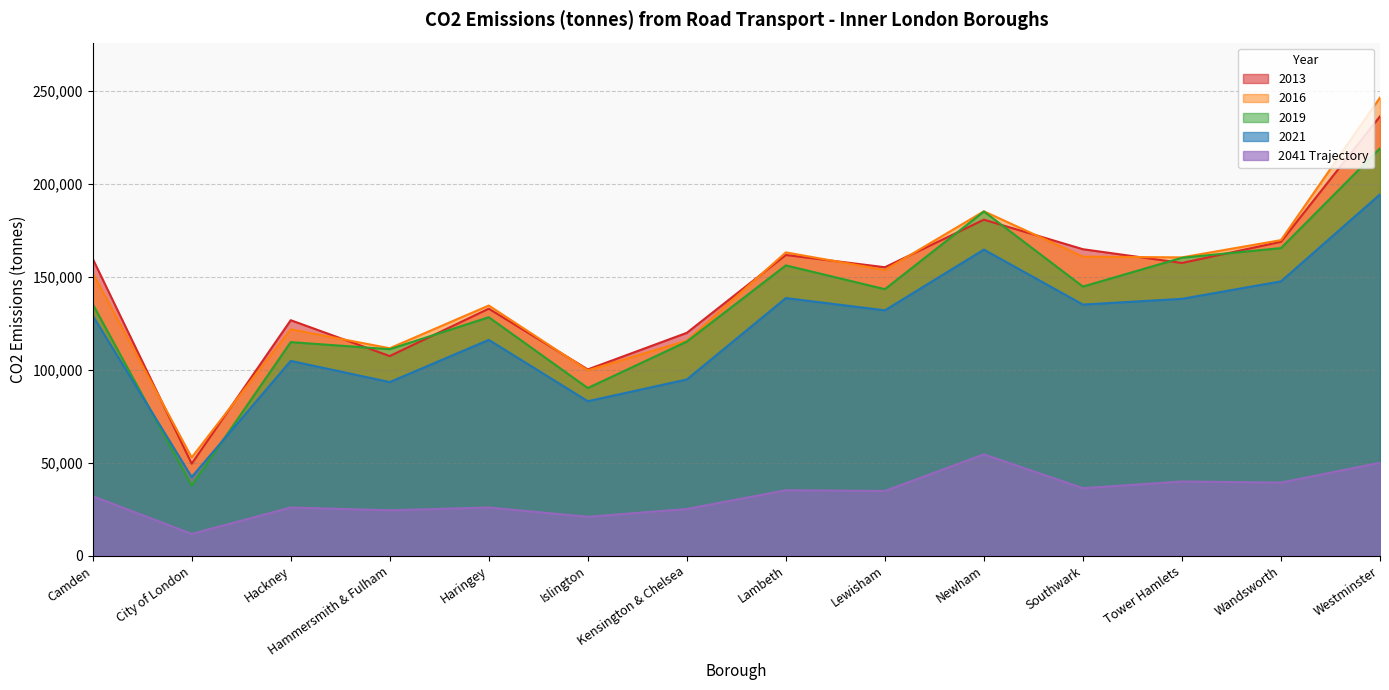

Between which two adjacent categories do 2013 and 2016 first intersect?

Camden and City of London